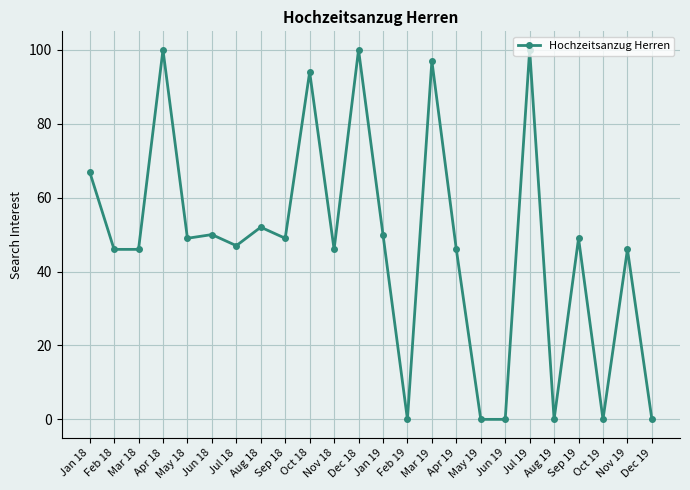

Where is the first local maximum?

Apr 18